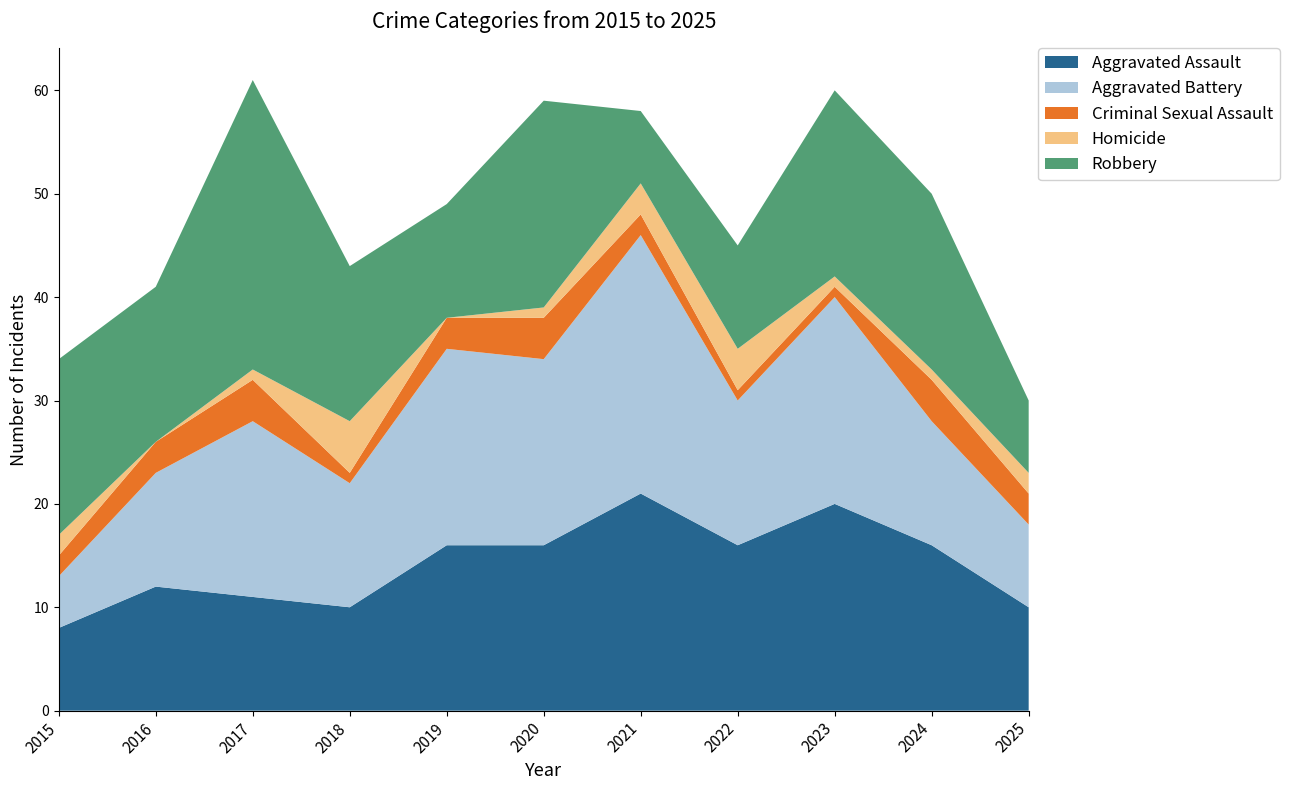

Reading left to right, what are all the values shown in this chart?

Aggravated Assault: 2015=8	2016=12	2017=11	2018=10	2019=16	2020=16	2021=21	2022=16	2023=20	2024=16	2025=10
Aggravated Battery: 2015=5	2016=11	2017=17	2018=12	2019=19	2020=18	2021=25	2022=14	2023=20	2024=12	2025=8
Criminal Sexual Assault: 2015=2	2016=3	2017=4	2018=1	2019=3	2020=4	2021=2	2022=1	2023=1	2024=4	2025=3
Homicide: 2015=2	2016=0	2017=1	2018=5	2019=0	2020=1	2021=3	2022=4	2023=1	2024=1	2025=2
Robbery: 2015=17	2016=15	2017=28	2018=15	2019=11	2020=20	2021=7	2022=10	2023=18	2024=17	2025=7